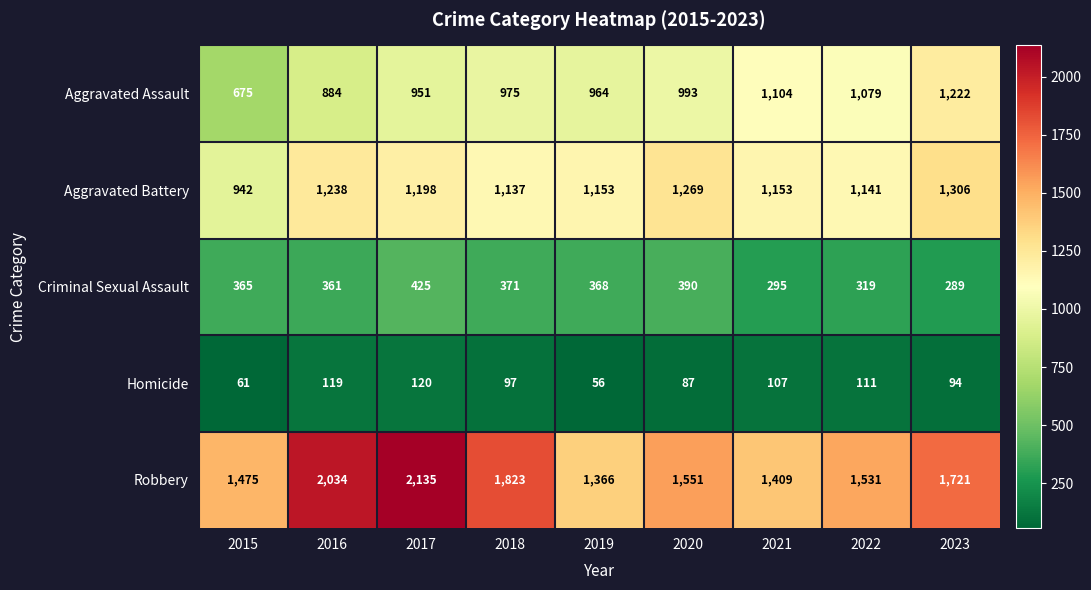

The value of Robbery at 2020 is 2657. True or false?

False